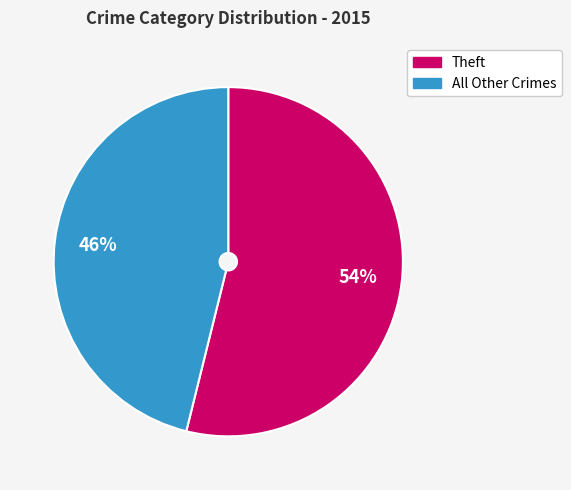

Is there a majority slice in this chart?

Yes